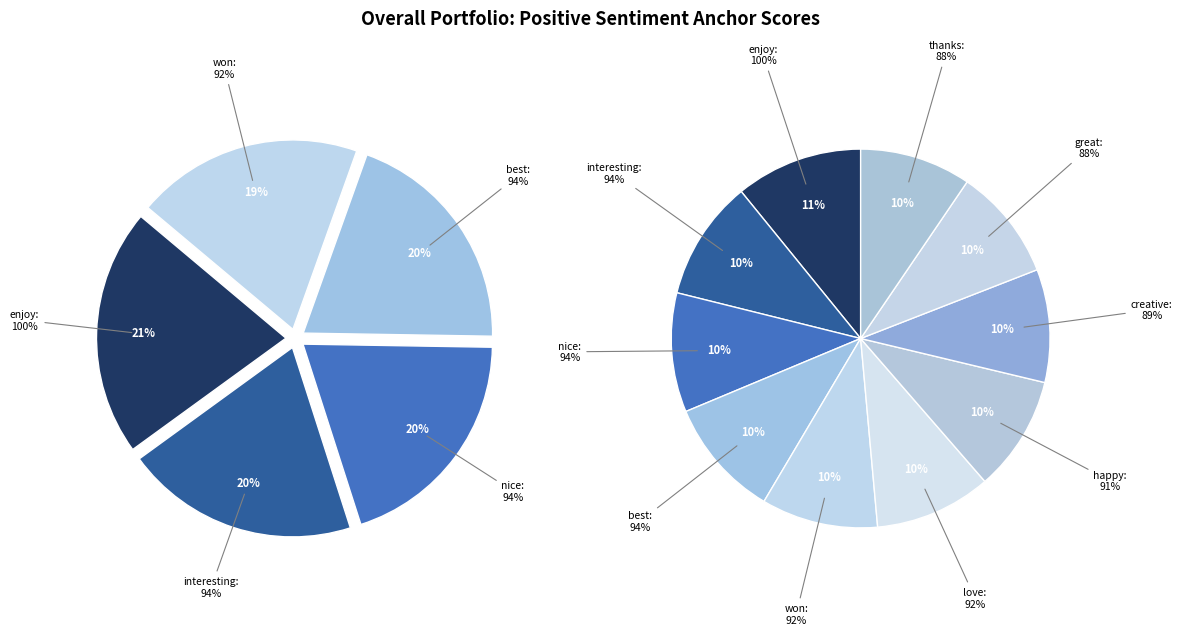

Rank the categories by value from highest to lowest.

enjoy, interesting, nice, best, won, love, happy, creative, great, thanks